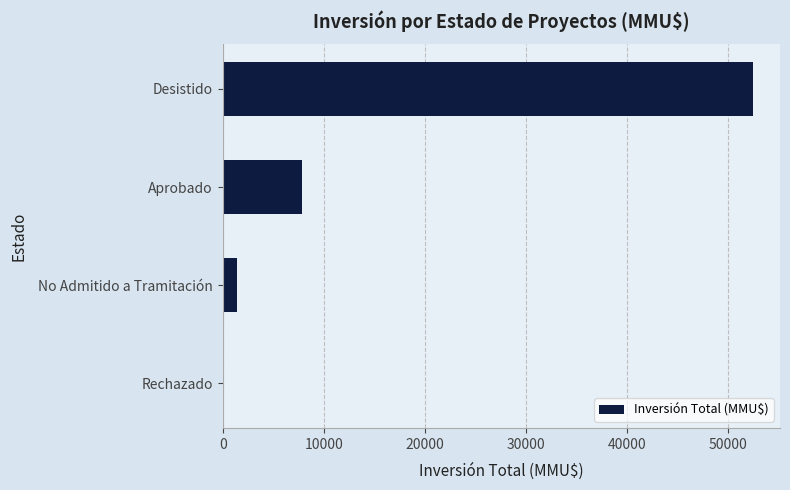

How many distinct data groups are displayed?

1